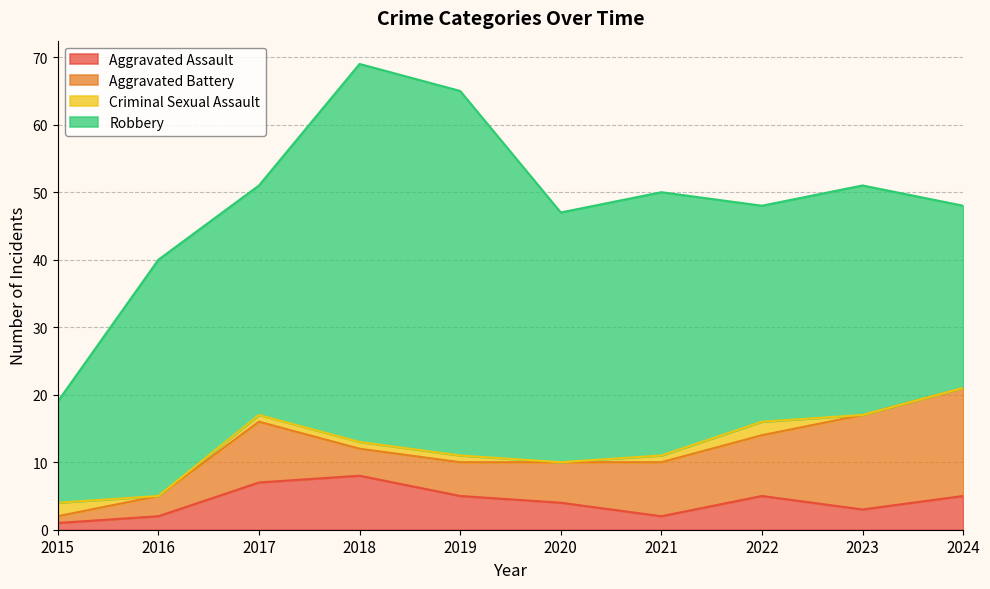

Is the value of Aggravated Battery at 2016 greater than the value of Aggravated Assault at 2019?

No